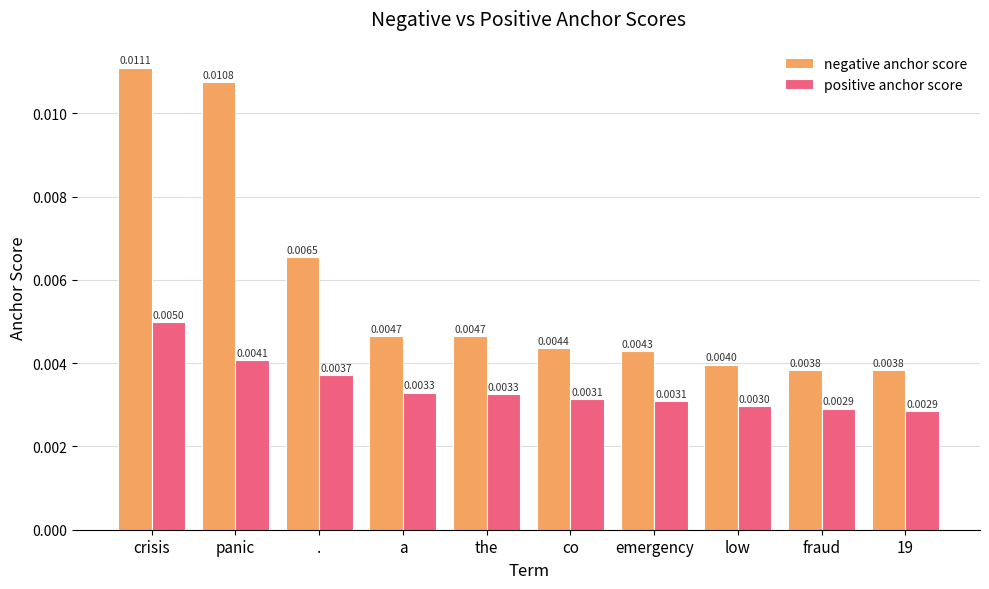

Which series has the largest total across all categories?

negative anchor score